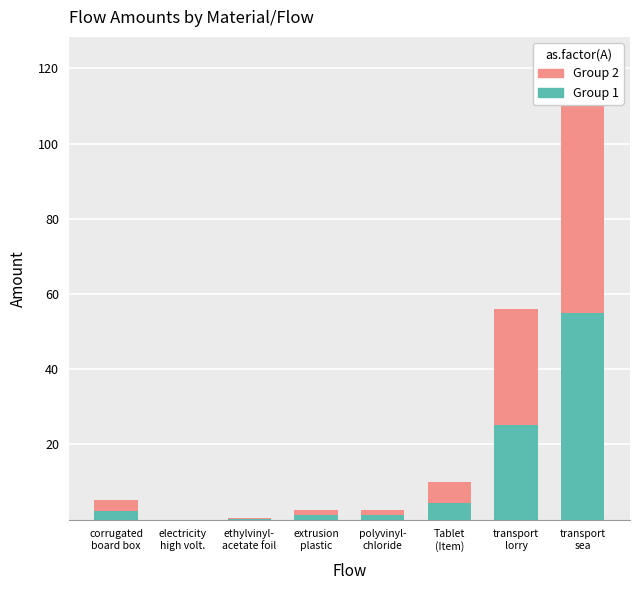

Reading left to right, what are all the values shown in this chart?

Group 1: corrugated
board box=2.4	electricity
high volt.=0.0	ethylvinyl-
acetate foil=0.2	extrusion
plastic=1.1	polyvinyl-
chloride=1.1	Tablet
(Item)=4.5	transport
lorry=25.2	transport
sea=55.0
Group 2: corrugated
board box=2.9	electricity
high volt.=0.0	ethylvinyl-
acetate foil=0.3	extrusion
plastic=1.4	polyvinyl-
chloride=1.4	Tablet
(Item)=5.5	transport
lorry=30.7	transport
sea=67.3